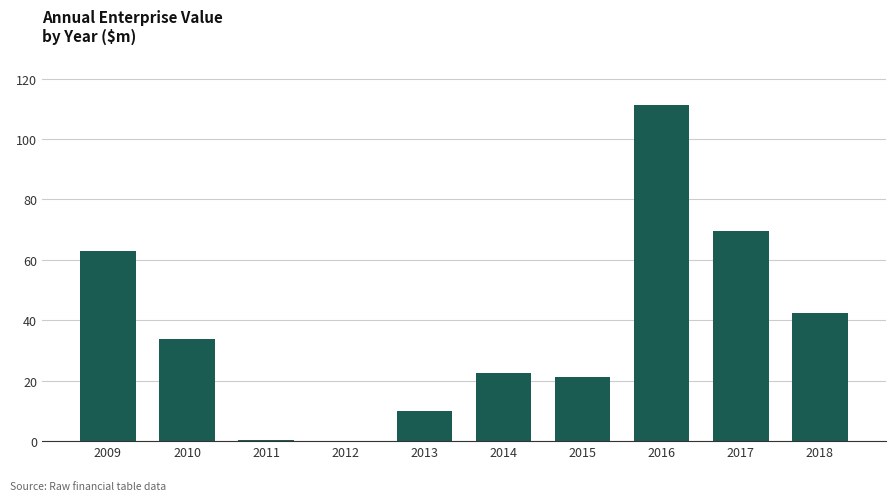

What is the sum of all values?

374.4